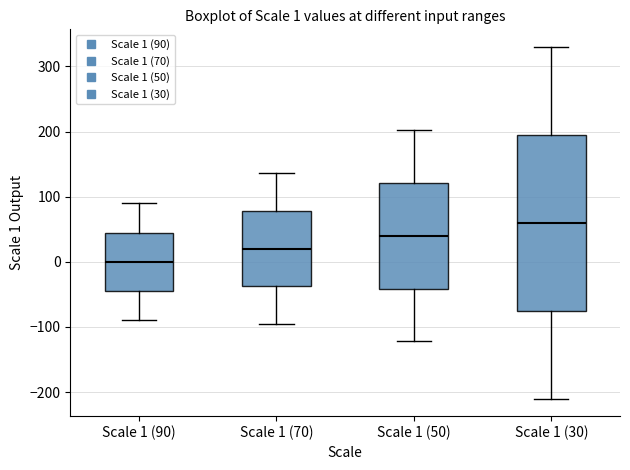

Which box's median line is the highest?

Scale 1 (30)